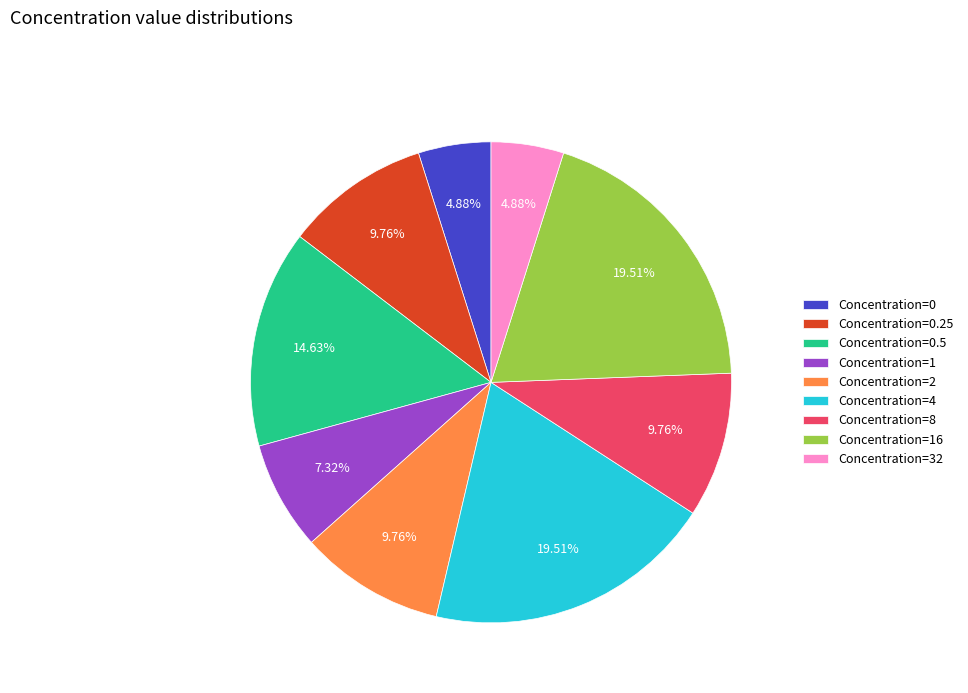

Does Concentration=2 account for over 50% of the chart?

No